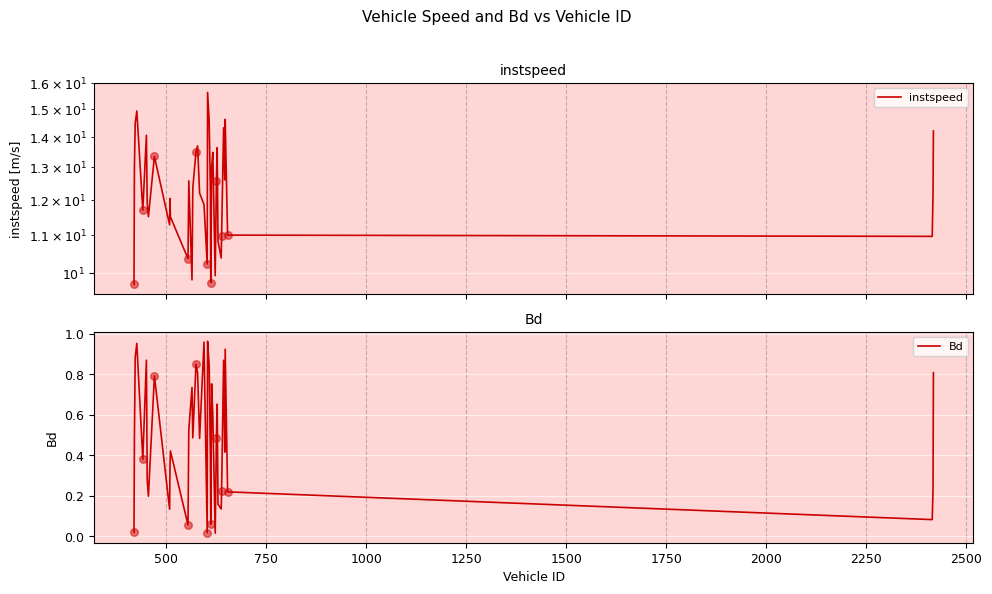

Is the value of Bd at 1000 greater than the value of instspeed at 1250?

No